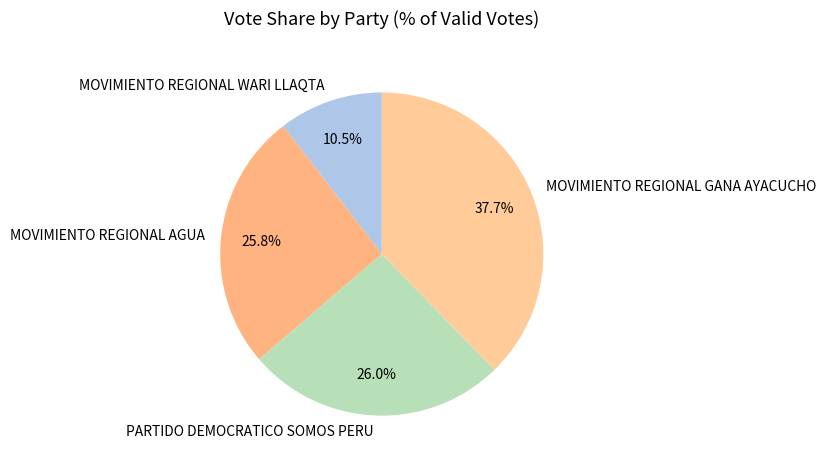

True or false: MOVIMIENTO REGIONAL GANA AYACUCHO accounts for 38% of the total.

True